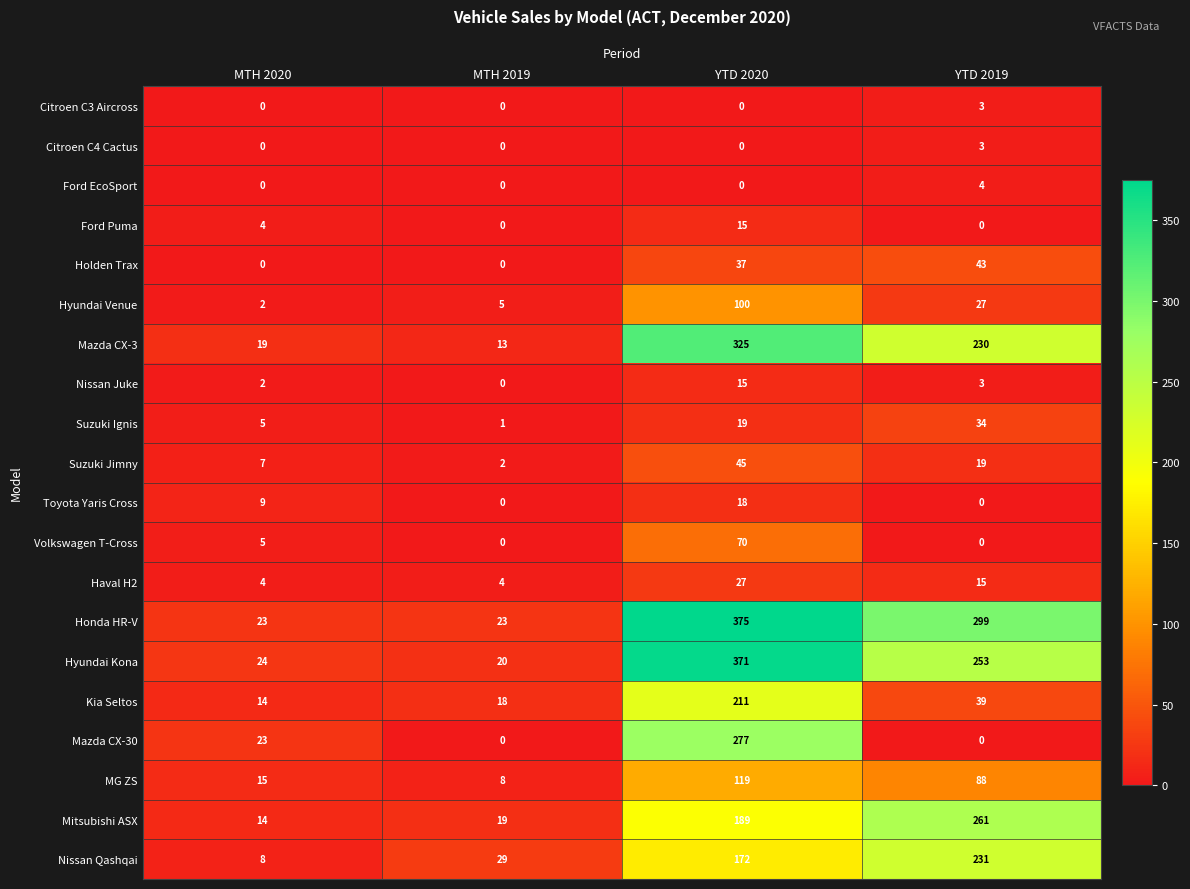

Which series has the largest range (max minus min)?

Honda HR-V